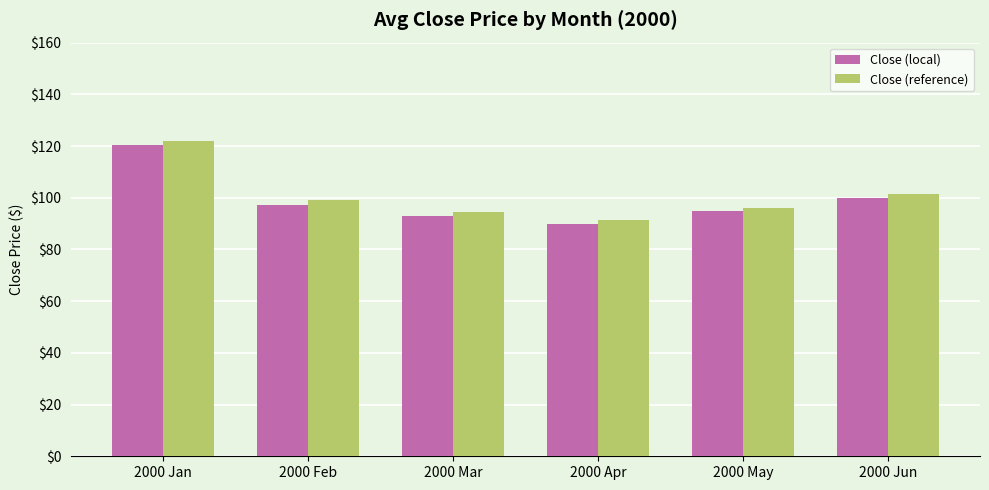

How many bars are there in total?

12